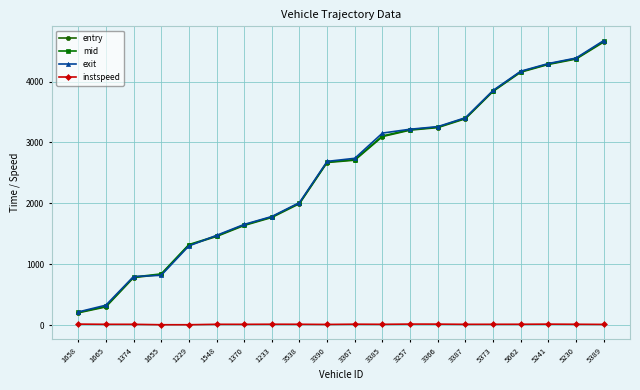

At which category is the sum across all series the highest?

5389